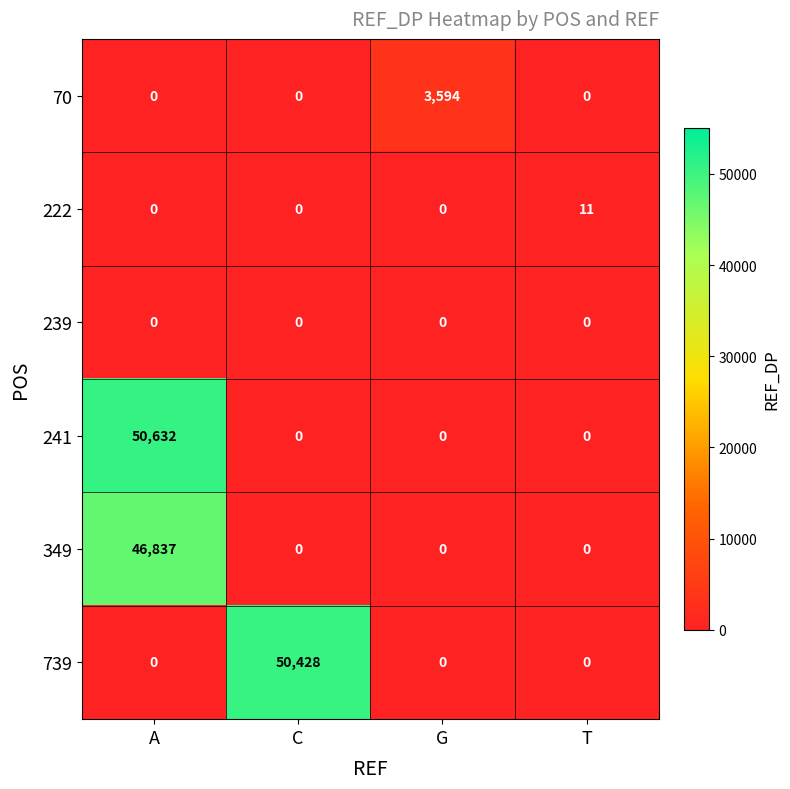

Reading left to right, what are all the values shown in this chart?

70: A=0	C=0	G=3594	T=0
222: A=0	C=0	G=0	T=11
239: A=0	C=0	G=0	T=0
241: A=50632	C=0	G=0	T=0
349: A=46837	C=0	G=0	T=0
739: A=0	C=50428	G=0	T=0